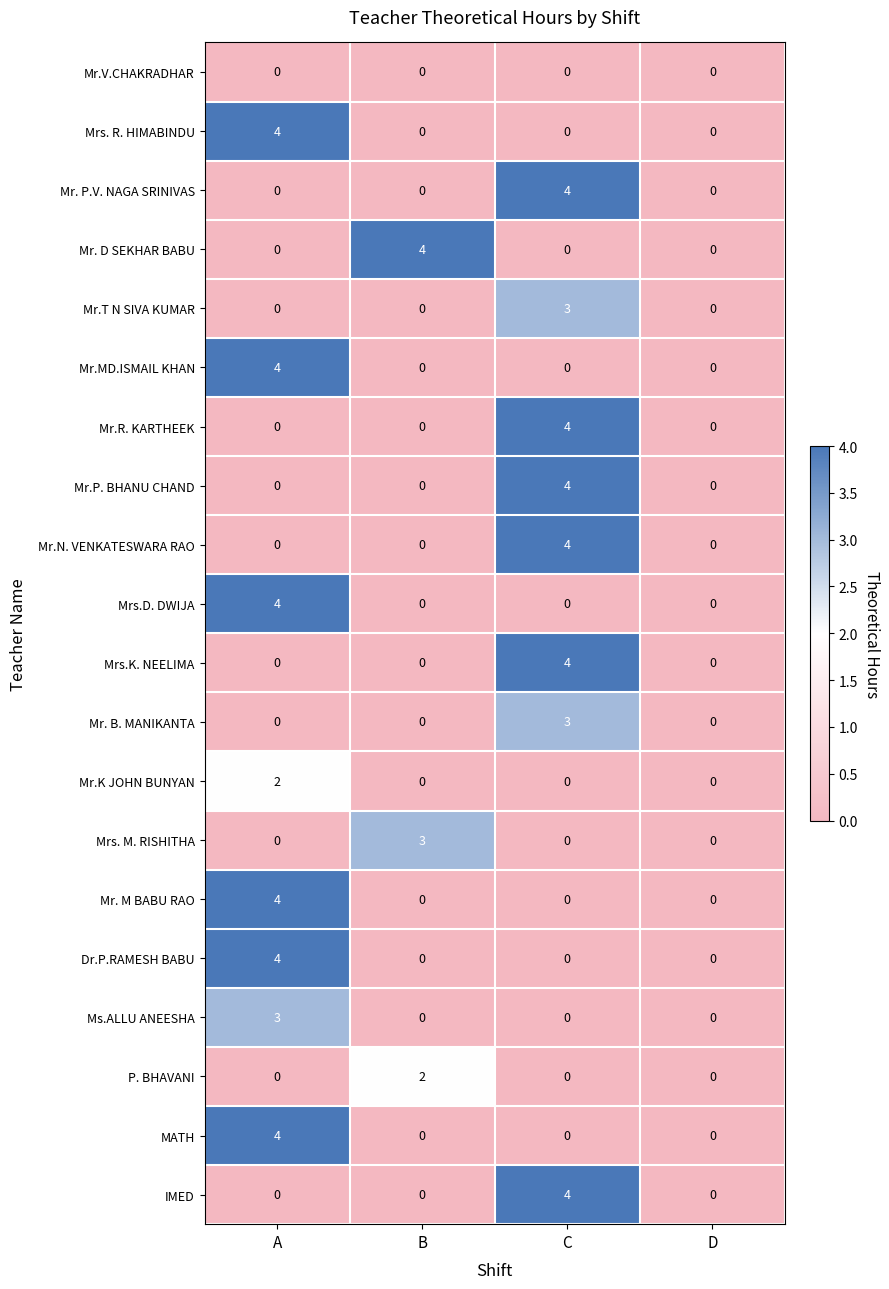

How many data points in Mr.T N SIVA KUMAR are above 0?

1